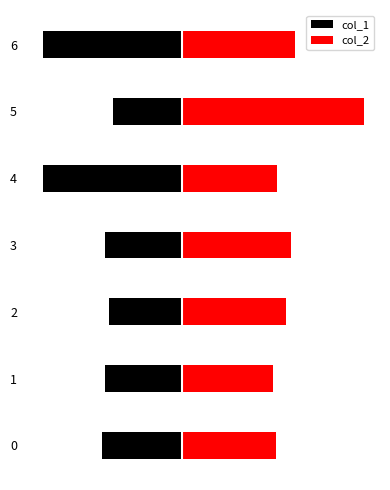

At which label is col_2 closest to 23?

6